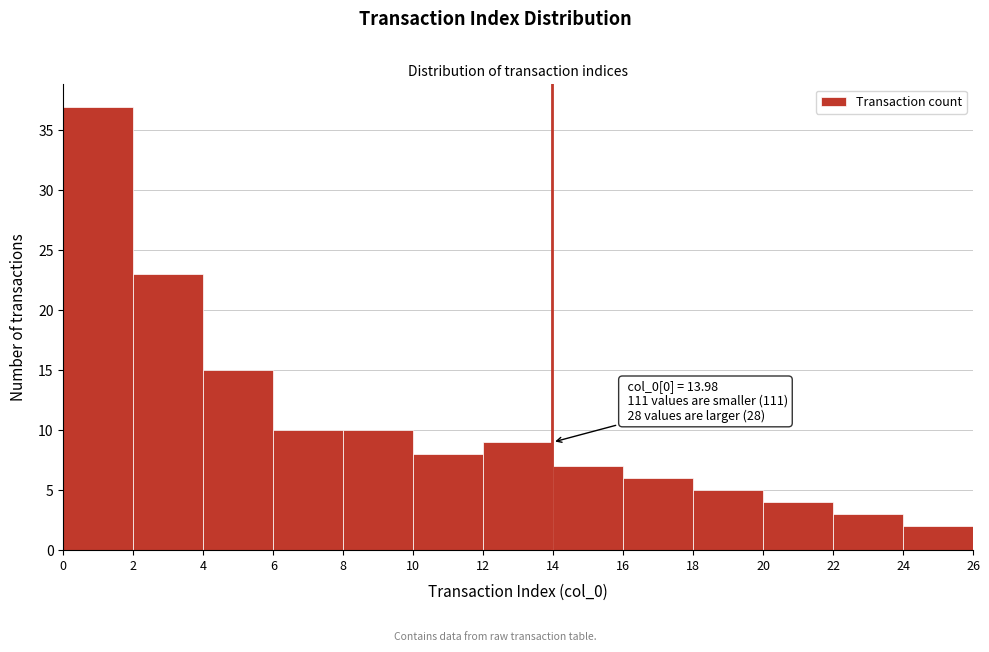

Which range on the x-axis has the tallest bar?

0 to 2